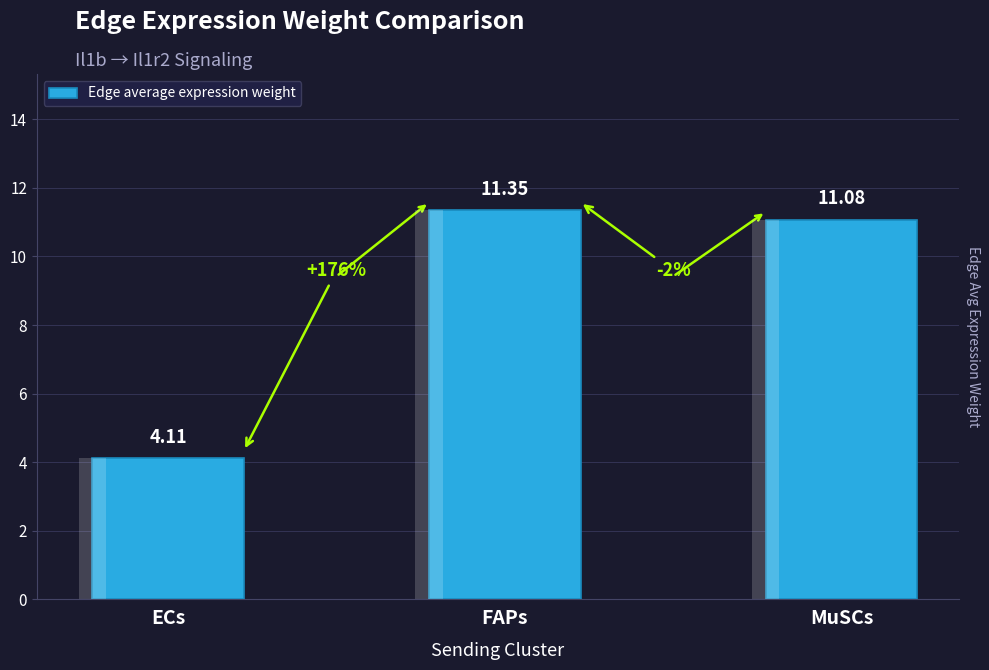

Where does the data first go above 11?

FAPs